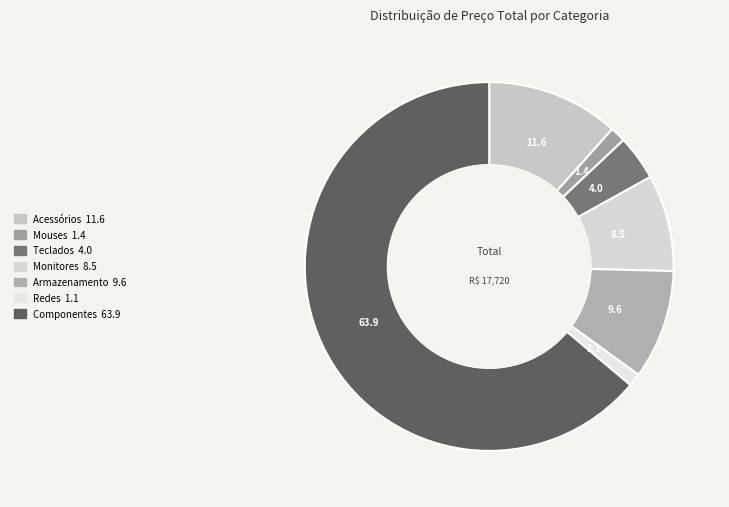

Which slice is the smallest?

Redes